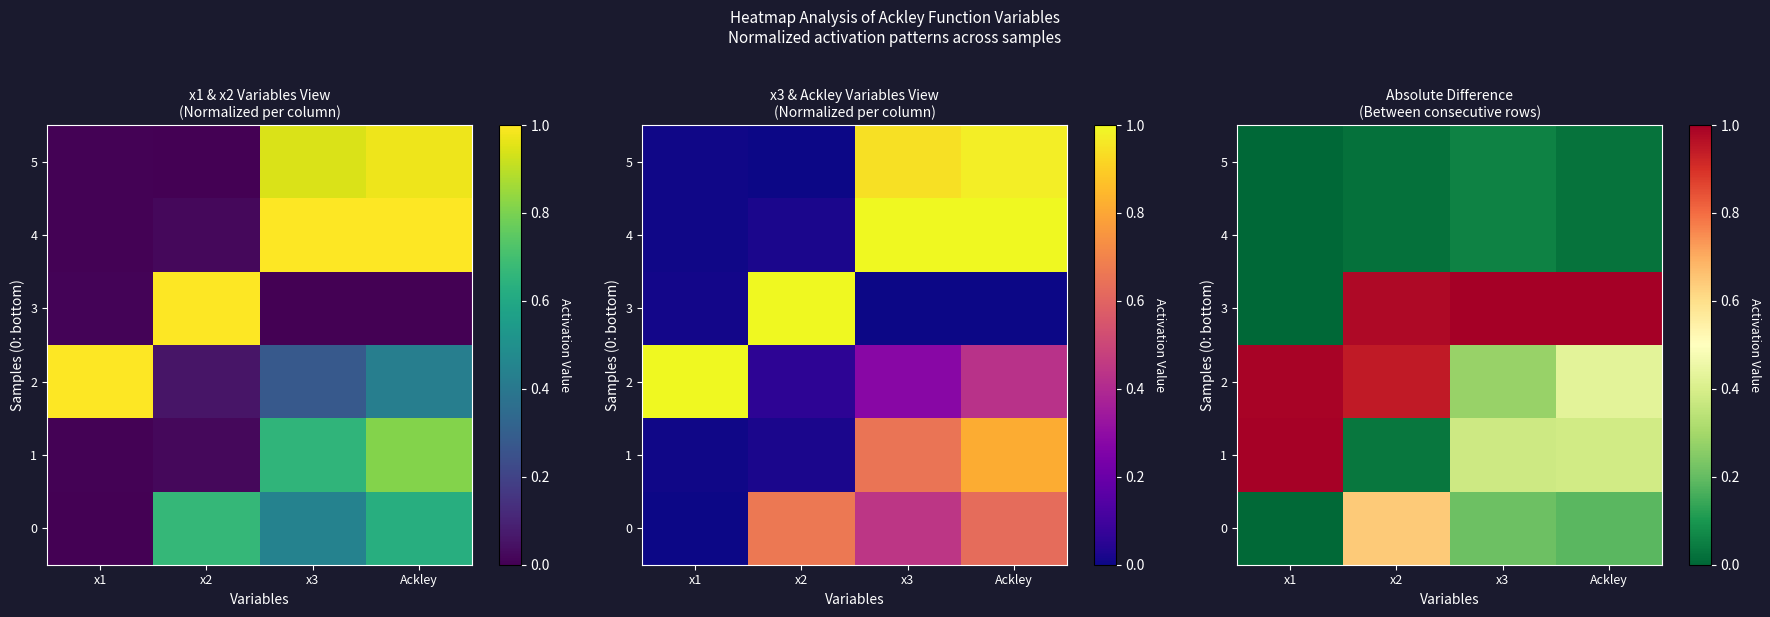

What is the highest value of the 5 series?

0.1